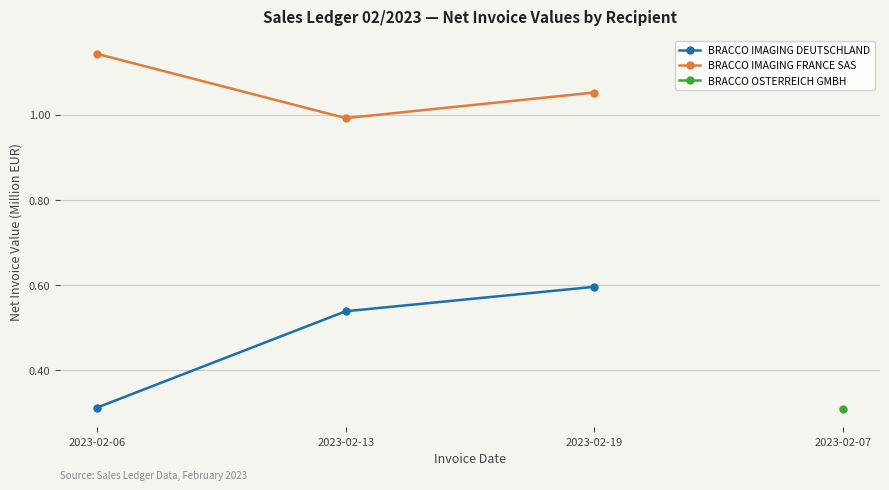

Which has a higher value, 2023-02-19 or 2023-02-06?

2023-02-19